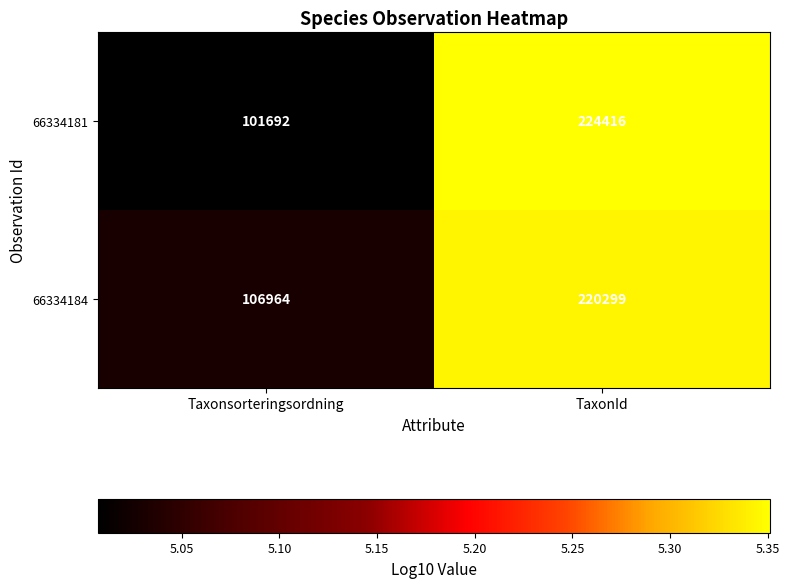

How many distinct data groups are displayed?

2